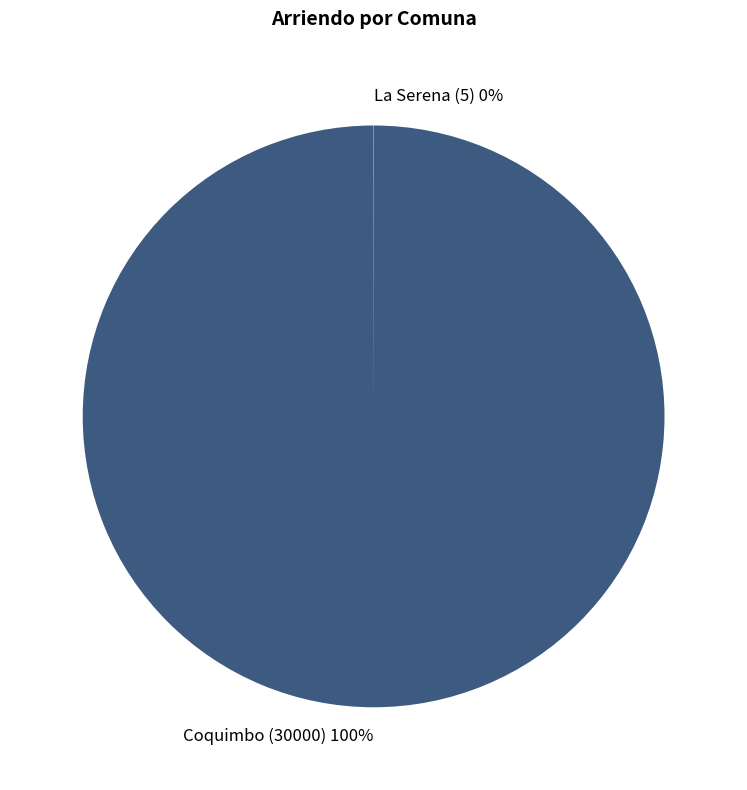

Which slice is the largest?

Coquimbo (30000)